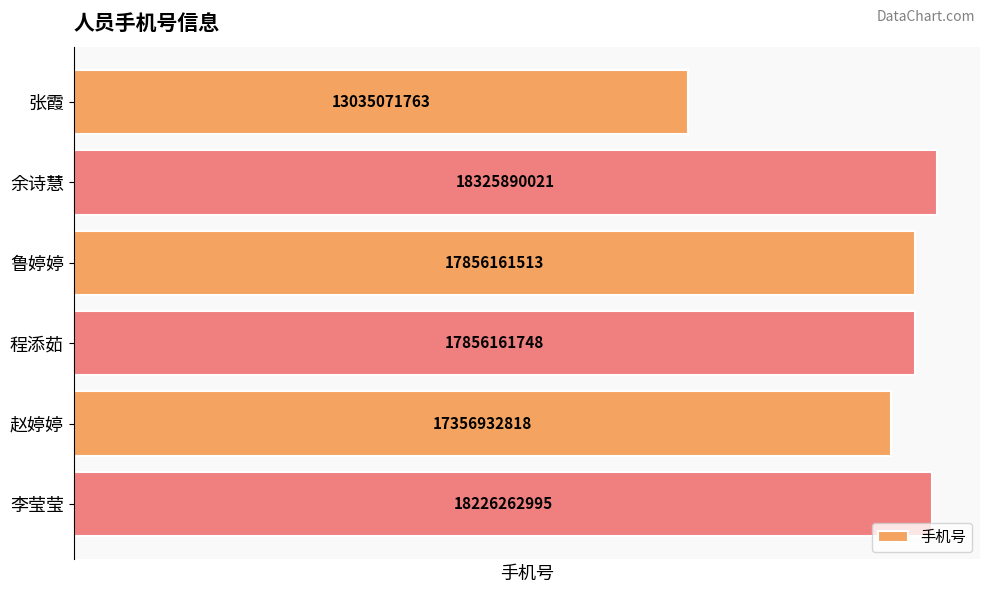

At which label is the value closest to 15680480892?

赵婷婷